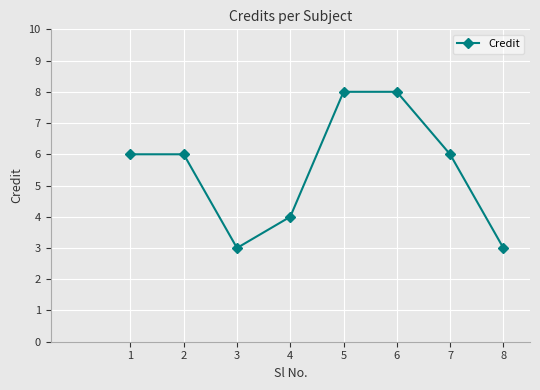

What is the sum of all values?

44